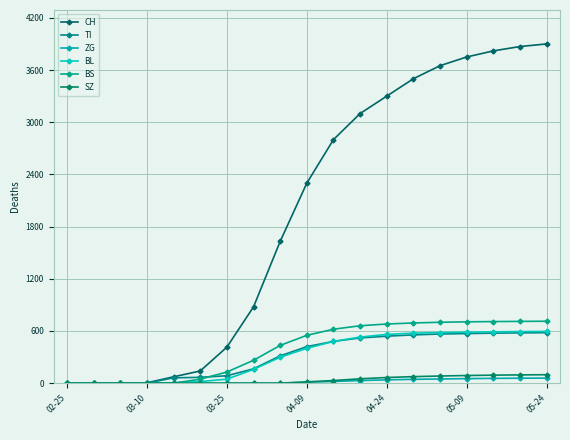

How many values in the SZ series are below 15?

9